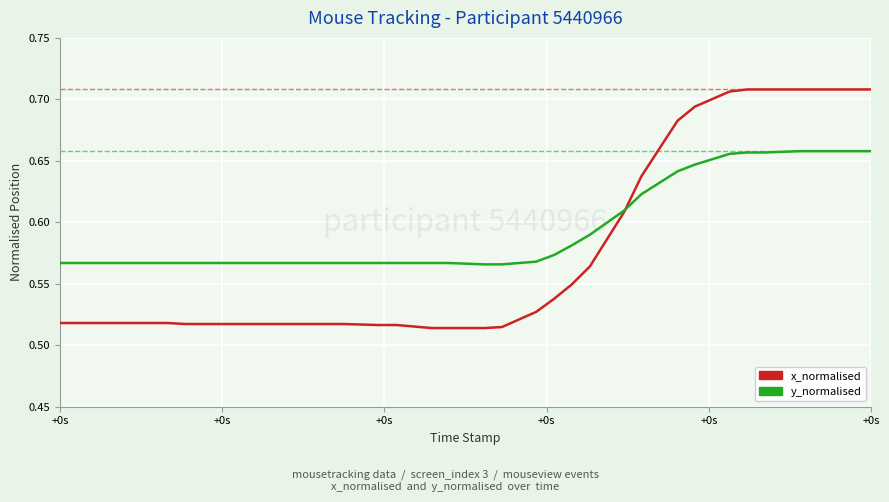

Which series has the widest spread of values?

x_normalised